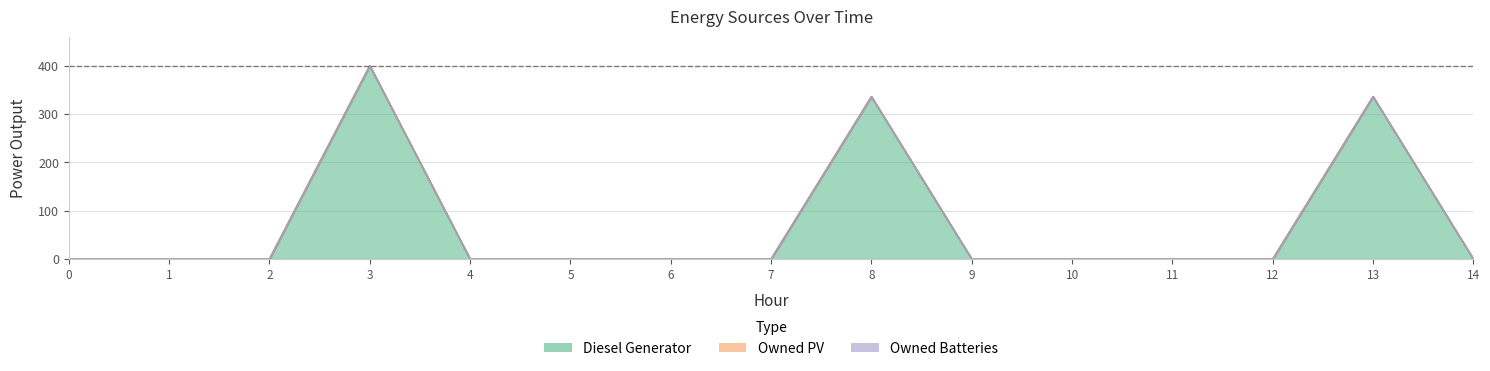

How many positive values does the Diesel Generator series have?

3